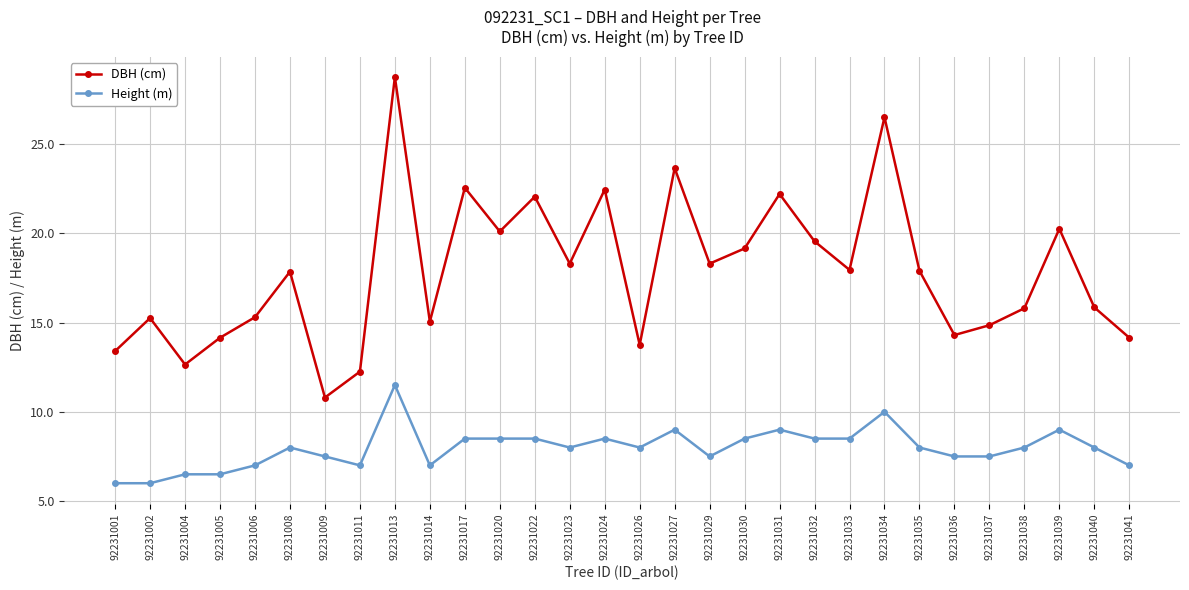

Rank the series at 92231017 from highest to lowest value.

DBH (cm), Height (m)